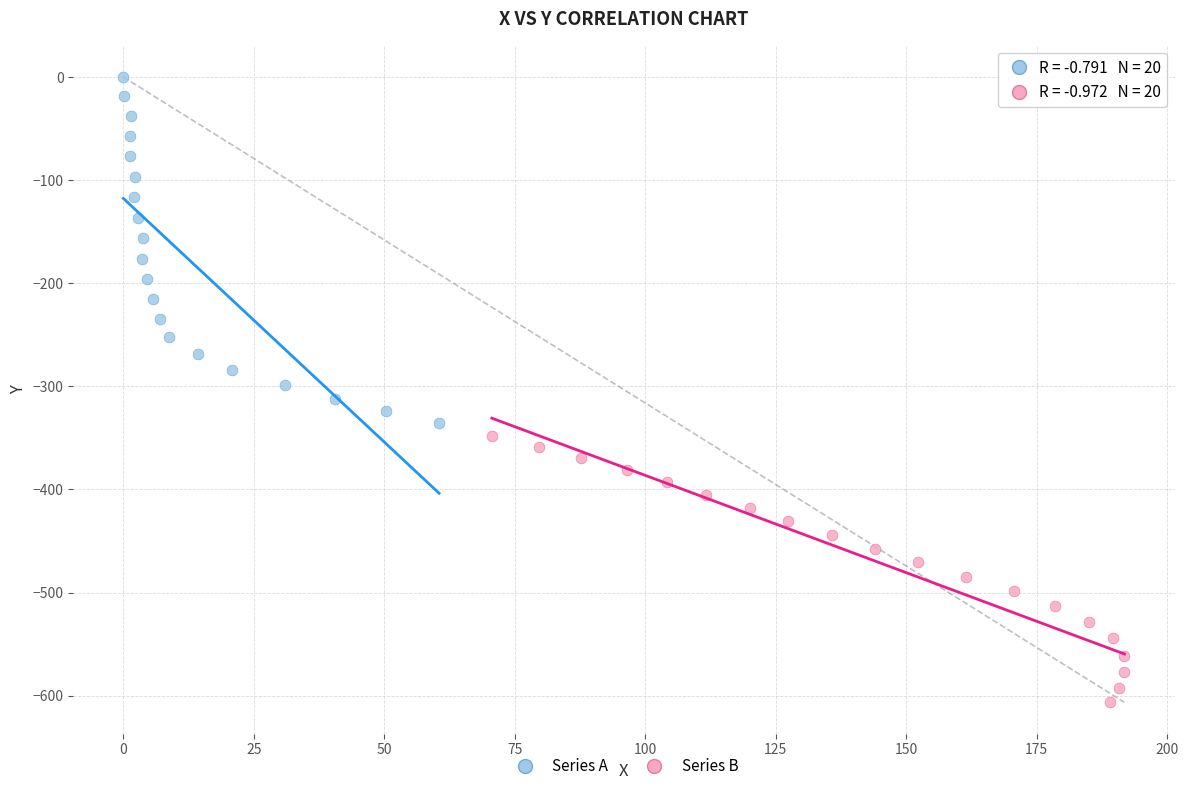

Which series reaches the maximum Y coordinate?

Series A